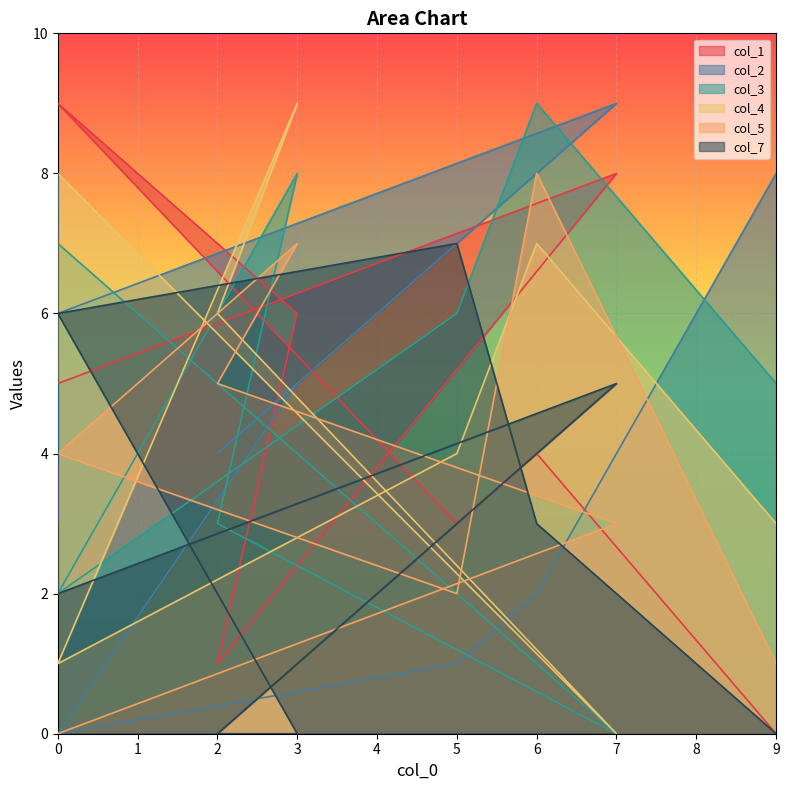

What is the label of the 1st point from the right?

9